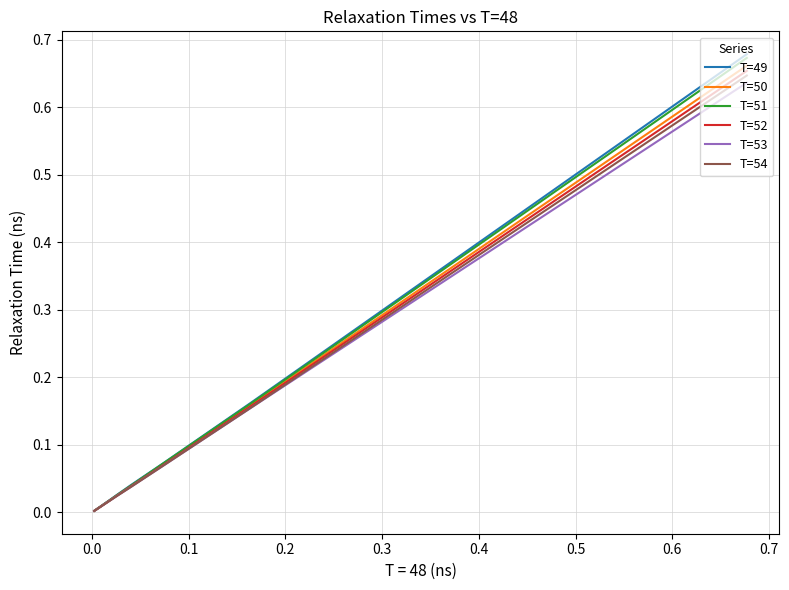

What is the difference between the maximum and minimum values in the T=52 series?

0.7